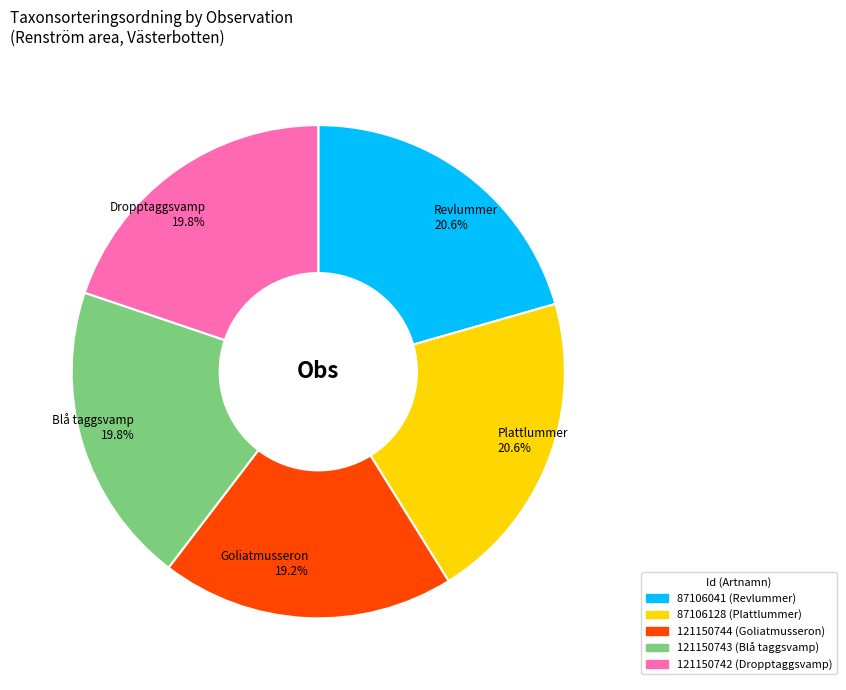

What is the ratio of the value at 121150744 to the value at 87106041?

0.9